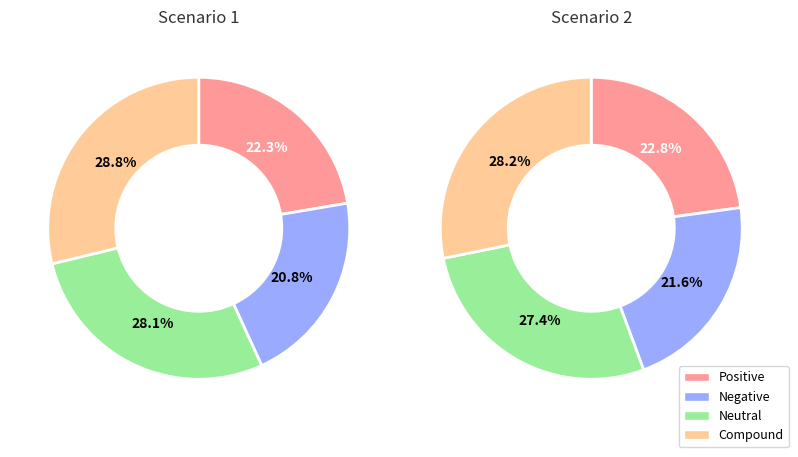

The 6 slice represents 15% of the pie. True or false?

False